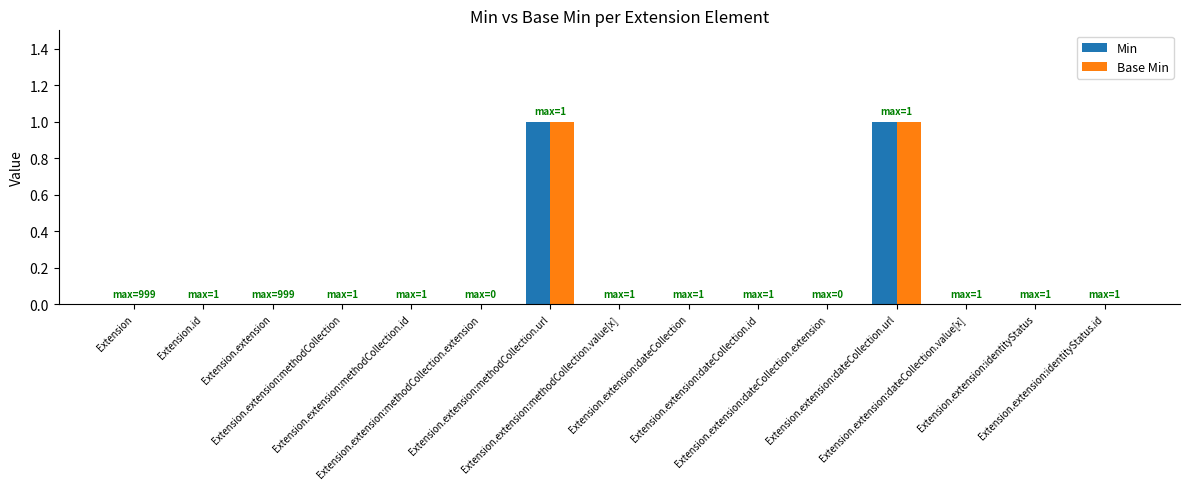

Reading right to left, extract all data points from this chart.

Min: 0	0	0	1	0	0	0	0	1	0	0	0	0	0	0
Base Min: 0	0	0	1	0	0	0	0	1	0	0	0	0	0	0